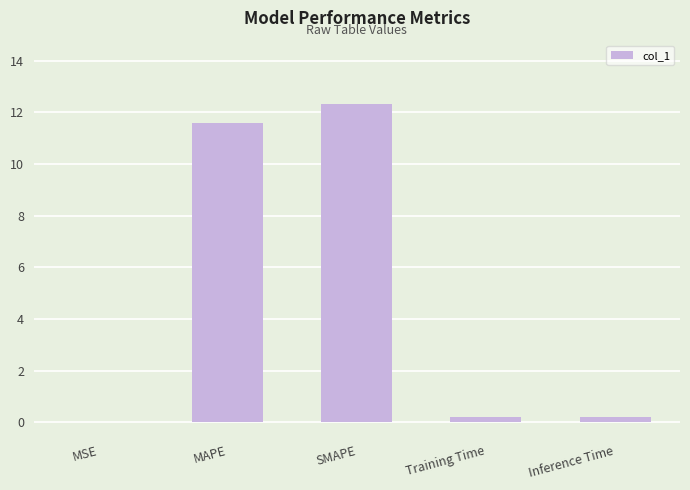

How many data points does each series have?

5